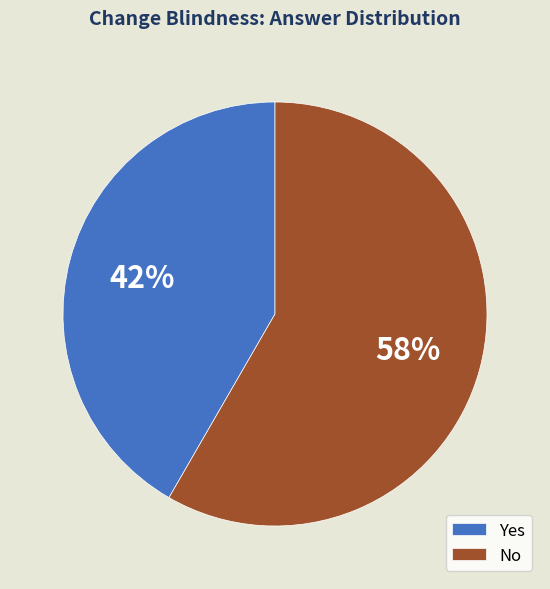

To the nearest percent, what is the average slice percentage?

50%